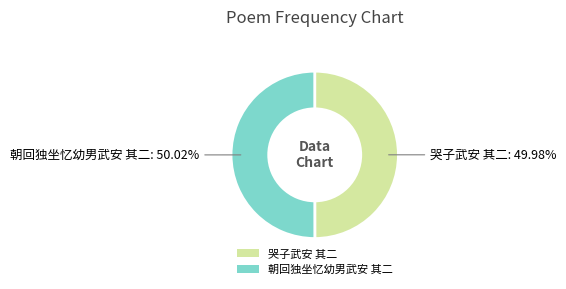

To the nearest percent, what is the average slice percentage?

50%